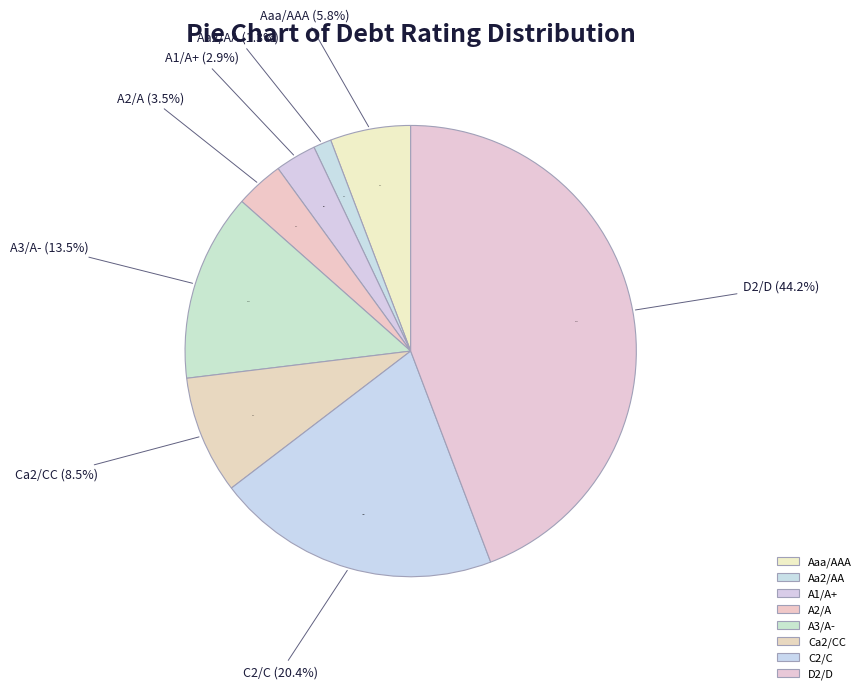

Is there a majority slice in this chart?

No